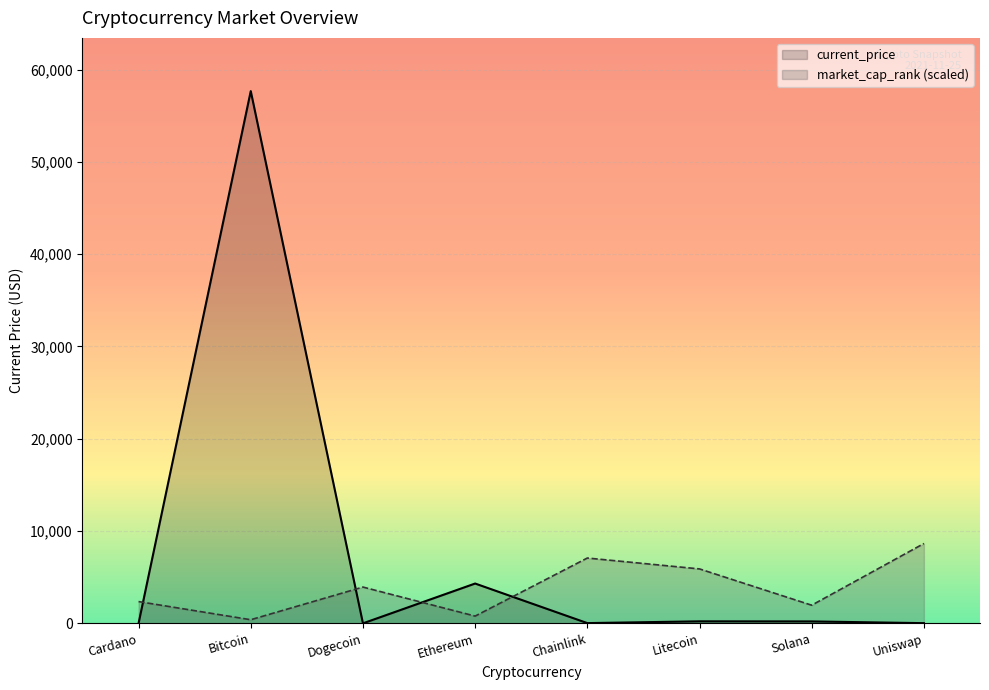

Does the chart display data point markers on the line(s)?

No